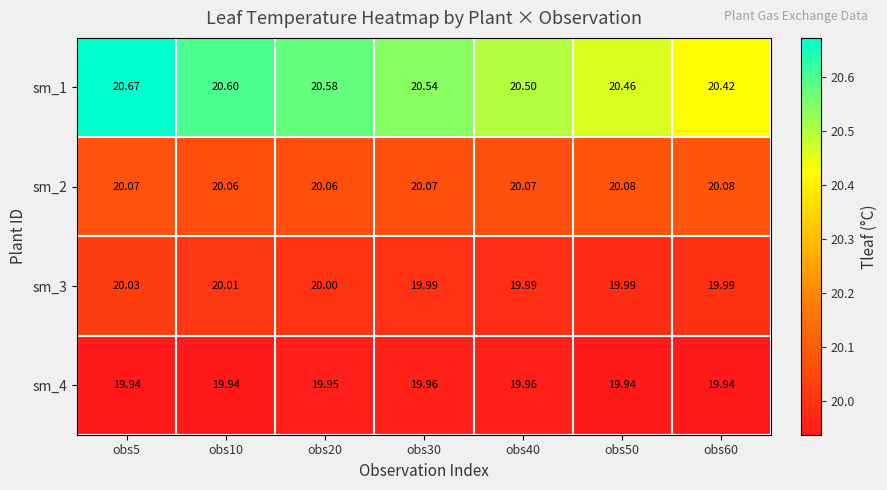

Is the value of sm_4 at obs50 greater than the value of sm_1 at obs40?

No